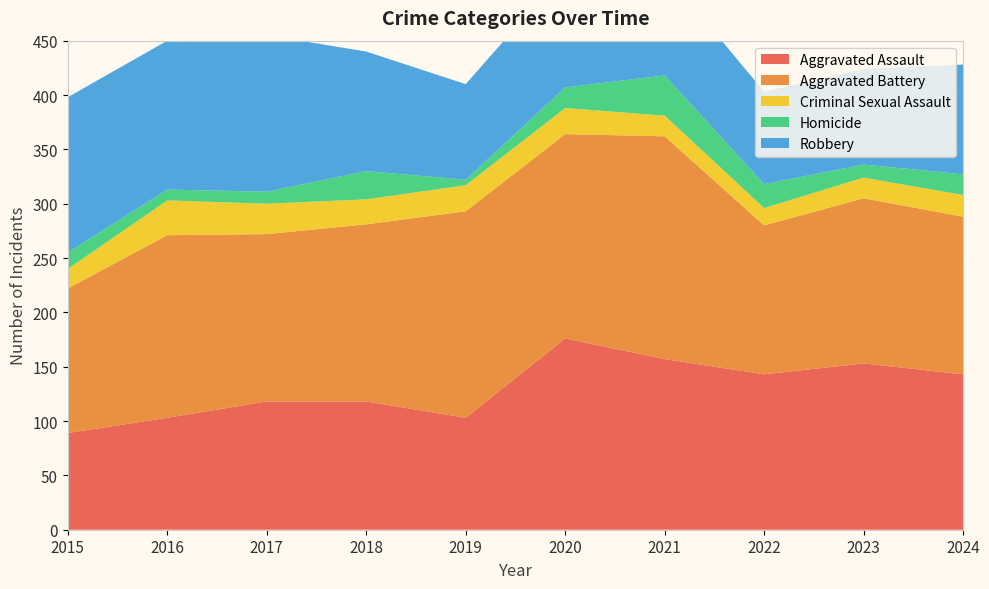

Reading left to right, extract all data points from this chart.

Aggravated Assault: 2015=89	2016=103	2017=118	2018=118	2019=103	2020=176	2021=157	2022=143	2023=153	2024=143
Aggravated Battery: 2015=133	2016=168	2017=154	2018=163	2019=190	2020=188	2021=205	2022=137	2023=152	2024=145
Criminal Sexual Assault: 2015=18	2016=32	2017=28	2018=23	2019=24	2020=24	2021=19	2022=16	2023=19	2024=20
Homicide: 2015=15	2016=10	2017=11	2018=26	2019=5	2020=19	2021=37	2022=22	2023=12	2024=19
Robbery: 2015=143	2016=137	2017=144	2018=110	2019=88	2020=107	2021=95	2022=85	2023=88	2024=101